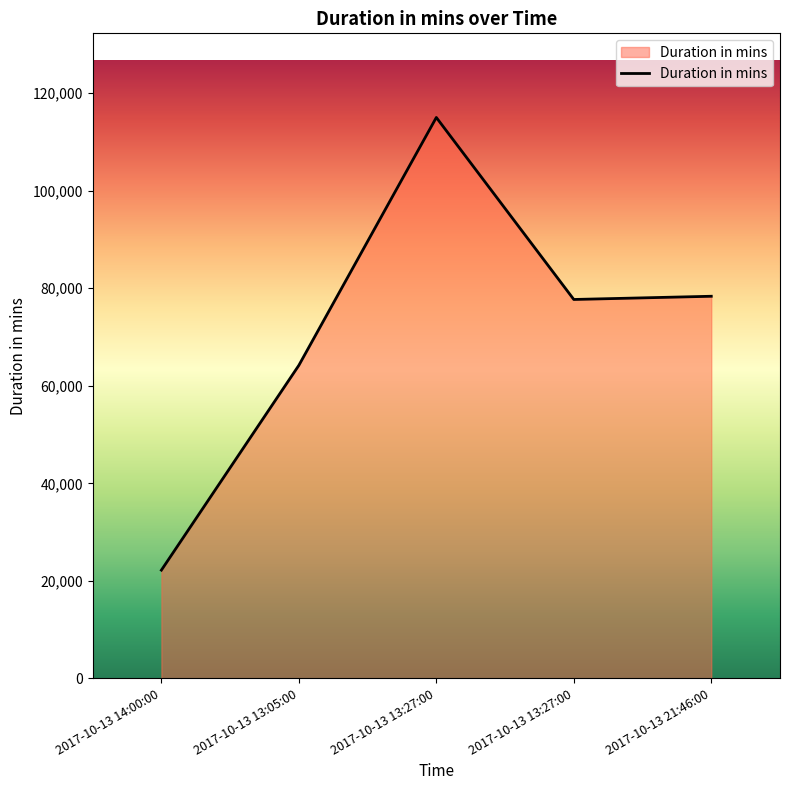

What is the average value?

71496